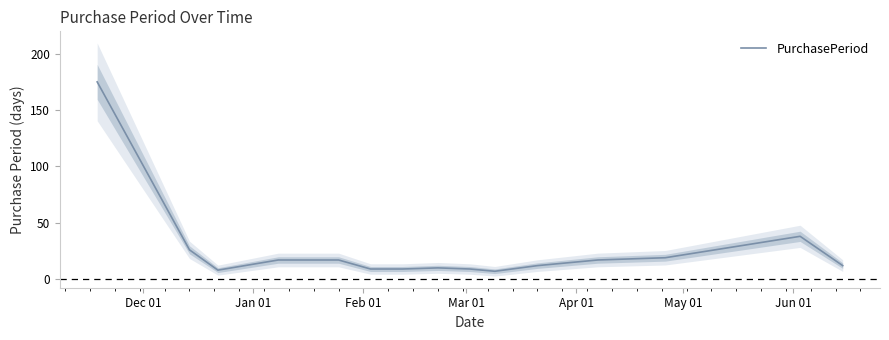

Reading left to right, extract all data points from this chart.

175	26	8	17	17	9	9	10	9	7	12	17	19	38	12